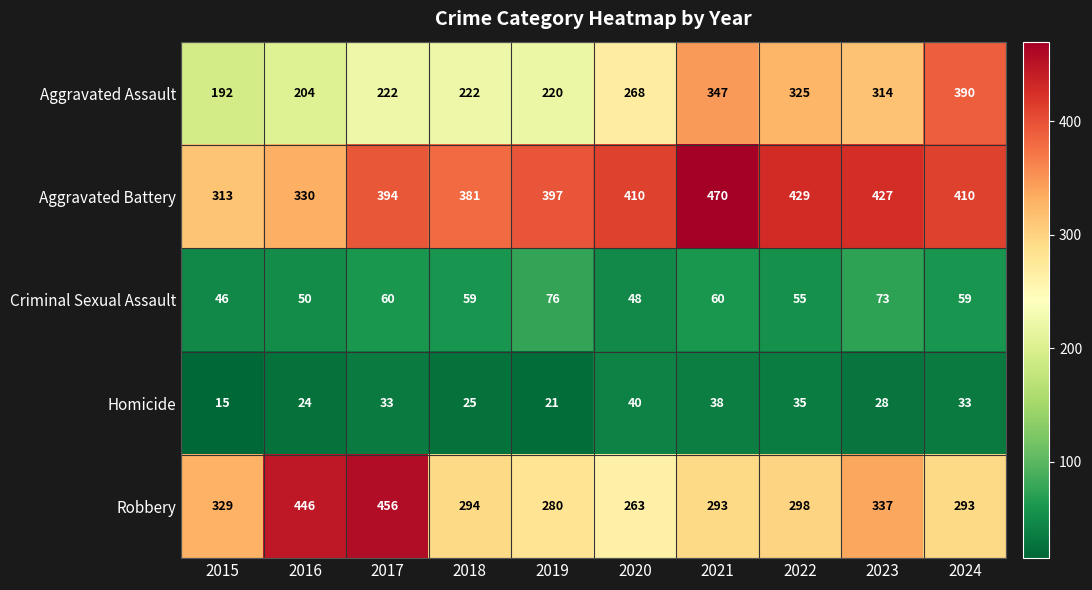

How many data points does each series have?

10